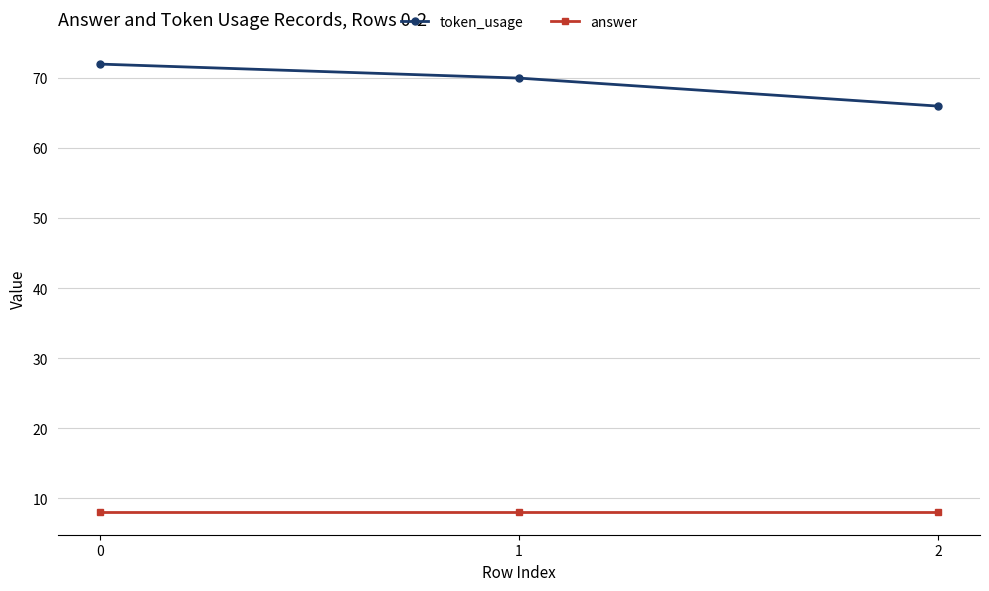

At which label is token_usage closest to 69?

1